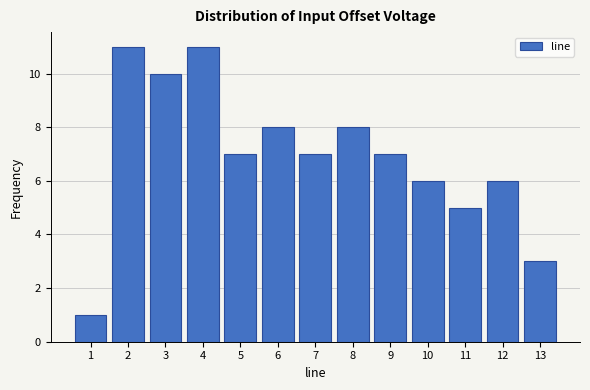

How tall is the bar that spans 12.5 to 13.5 on the x-axis? The values are not printed on the chart, so give them approximately, as read against the axis.

3